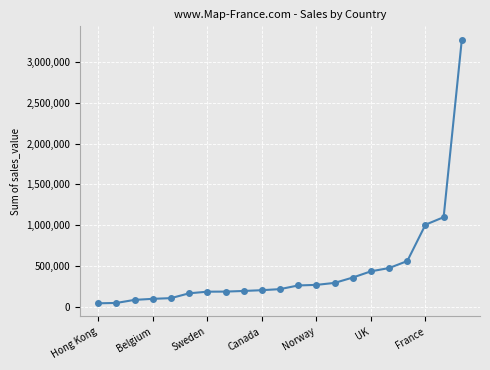

How many data points are above 218994?

11